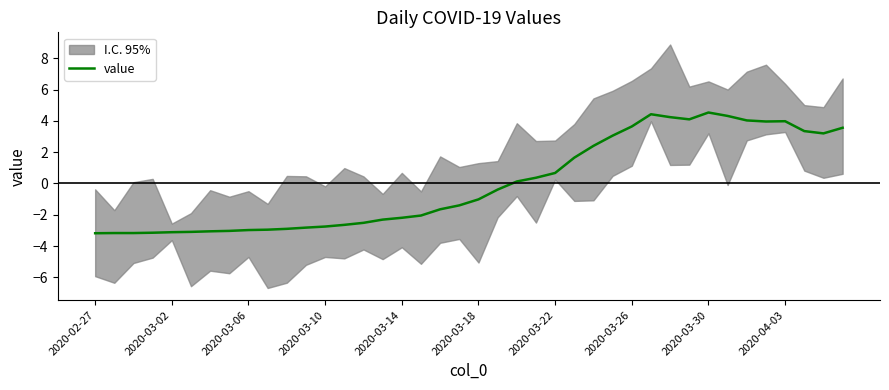

How many data points does each series have?

40